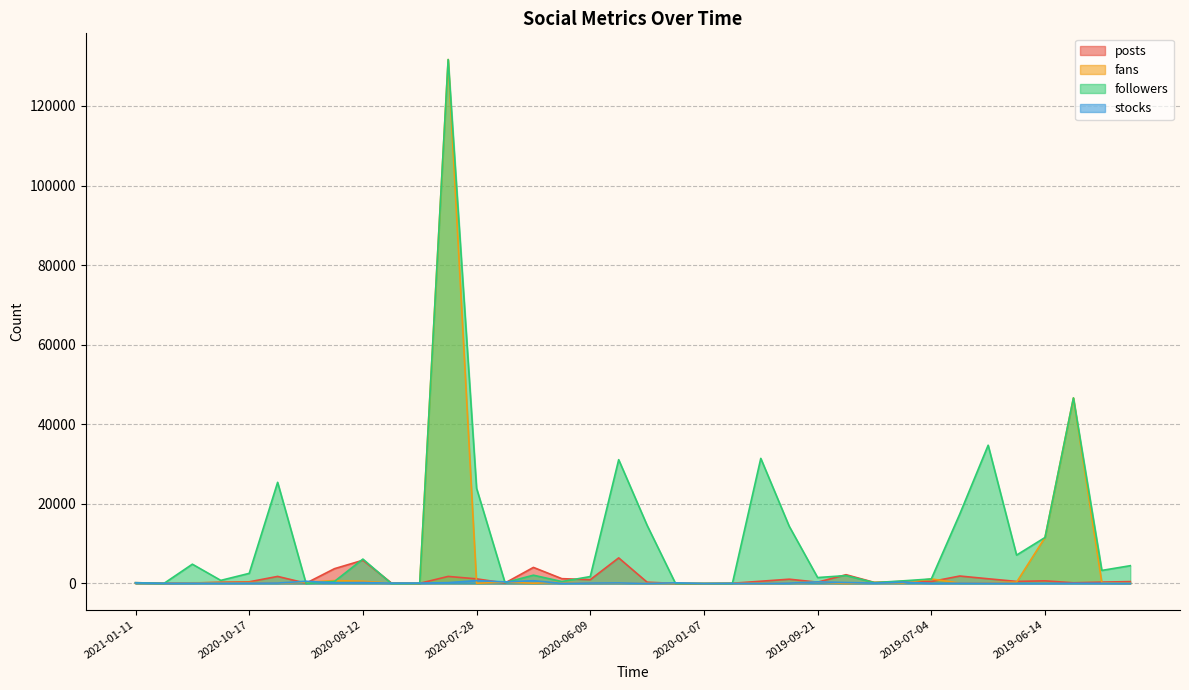

Read the stocks value at 2020-07-28, to the nearest 10.

730